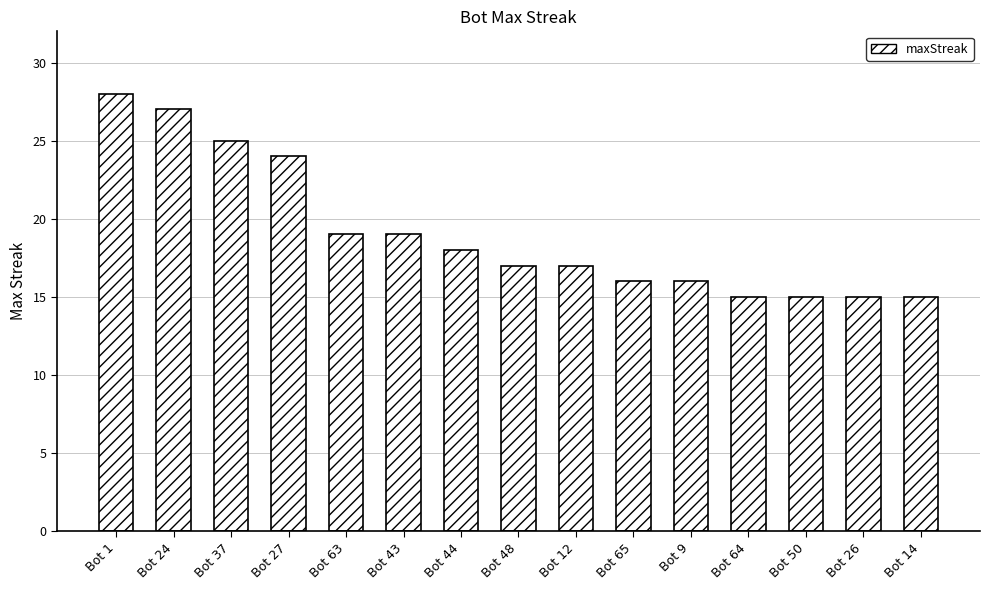

How many categories are shown in the chart?

15